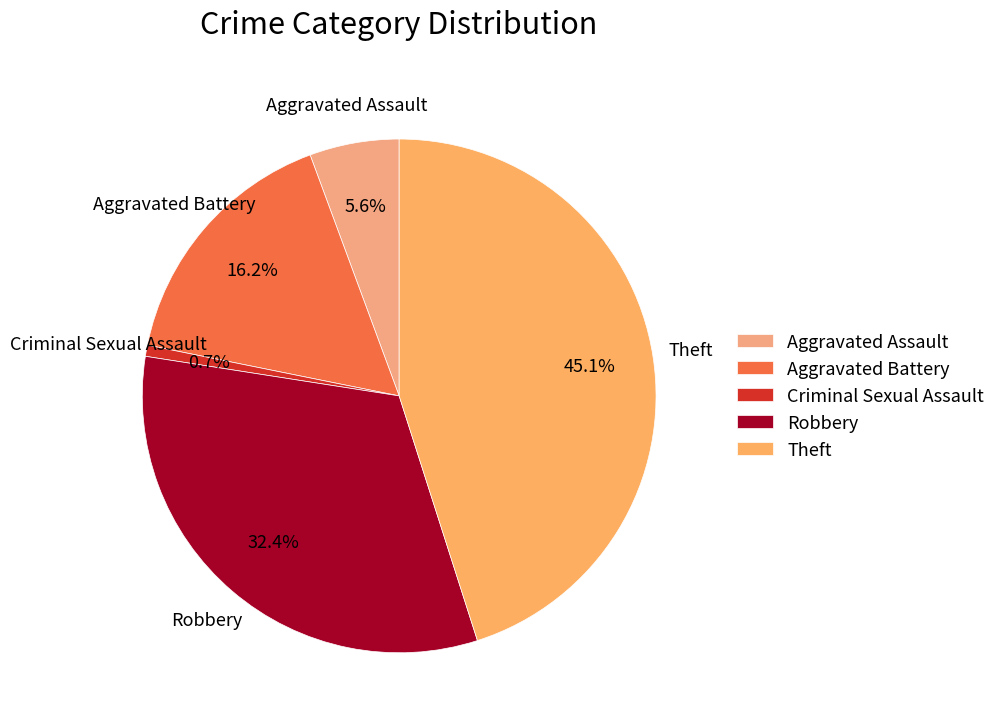

How many slices are in this pie chart?

5